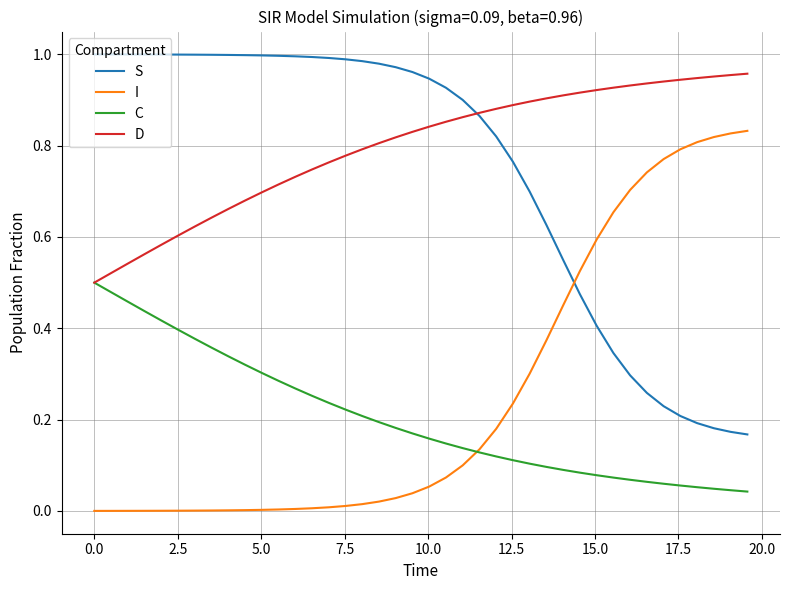

Does the chart have visible grid lines?

Yes